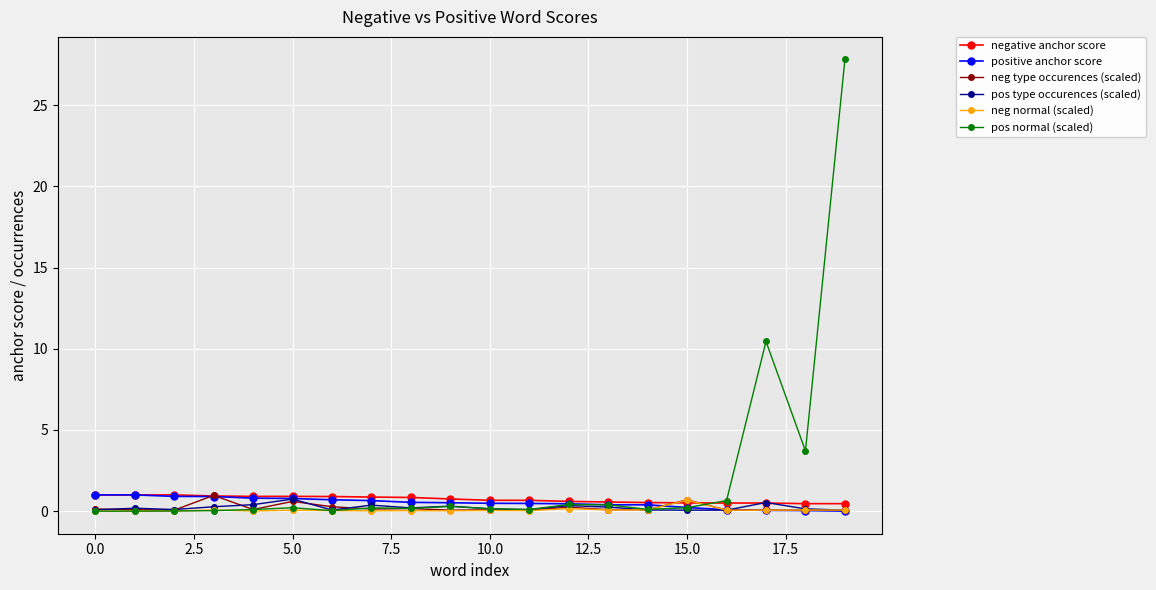

Which series has the largest range (max minus min)?

pos normal (scaled)